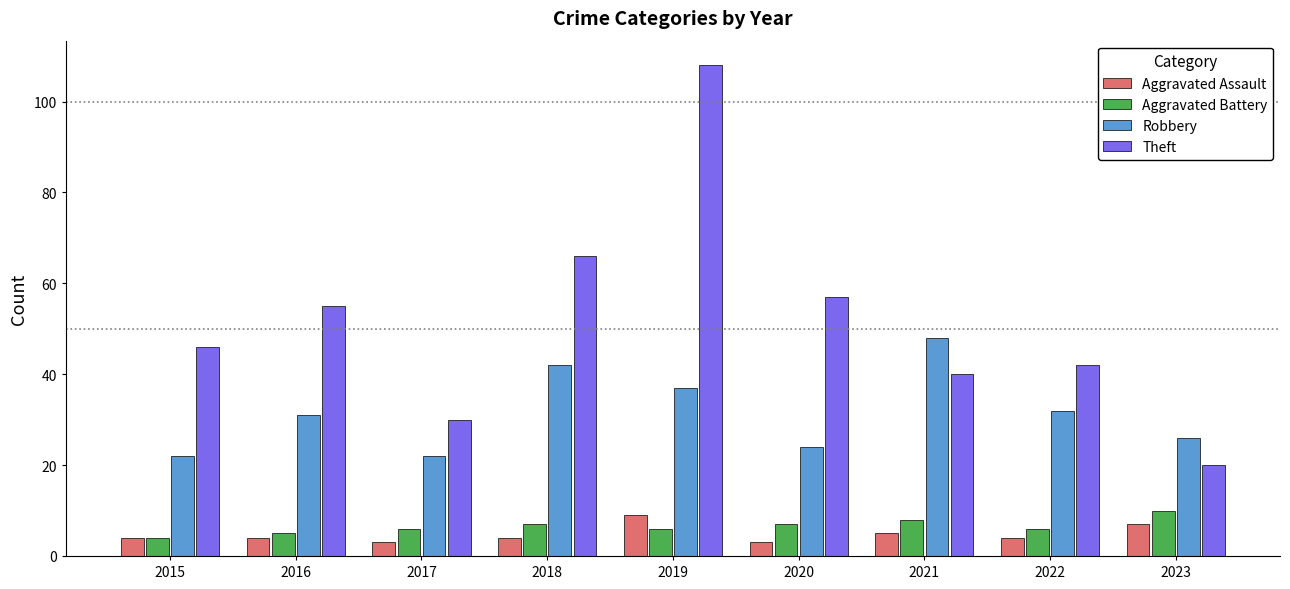

What is the greatest value displayed?

108